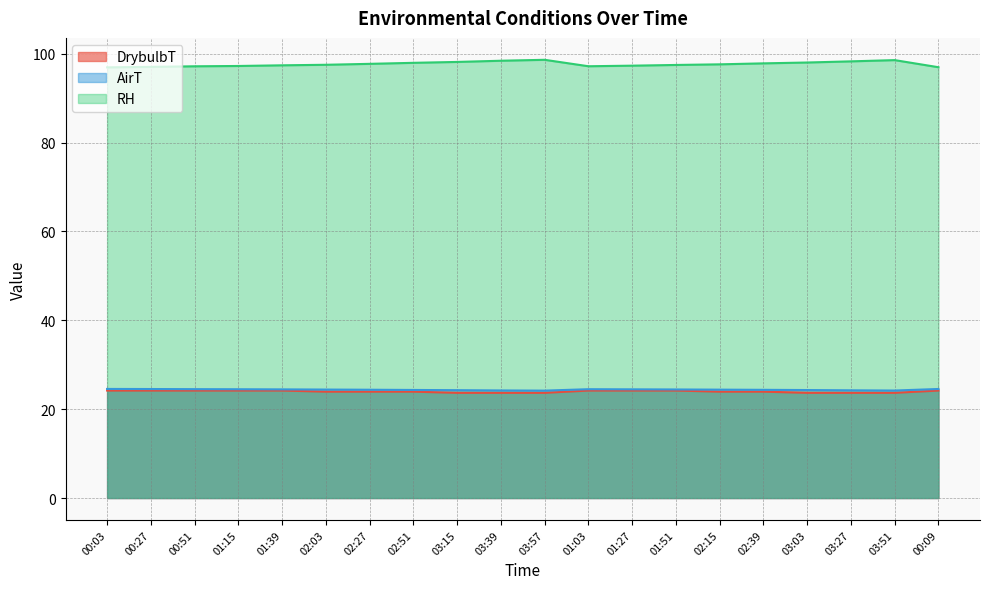

At which category is the sum across all series the highest?

03:57